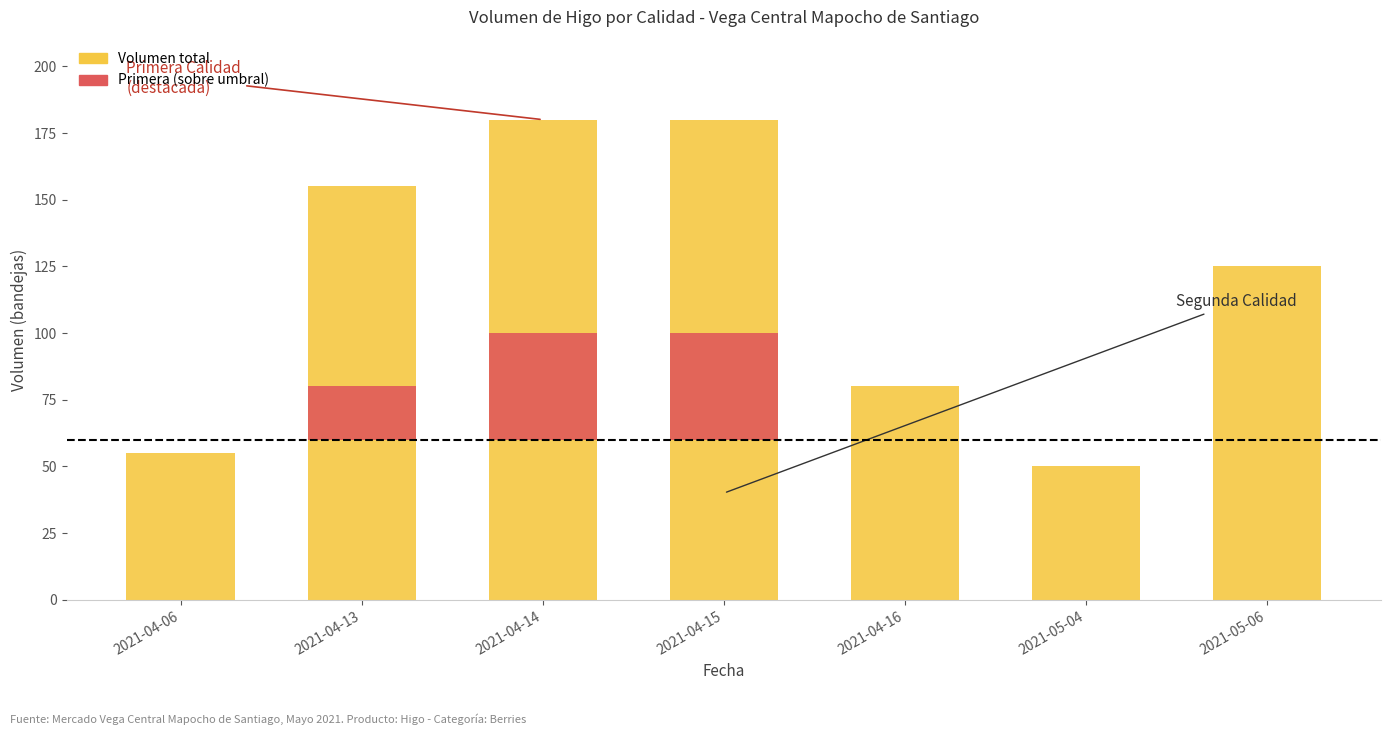

Which label corresponds to the largest value in the chart?

2021-04-14